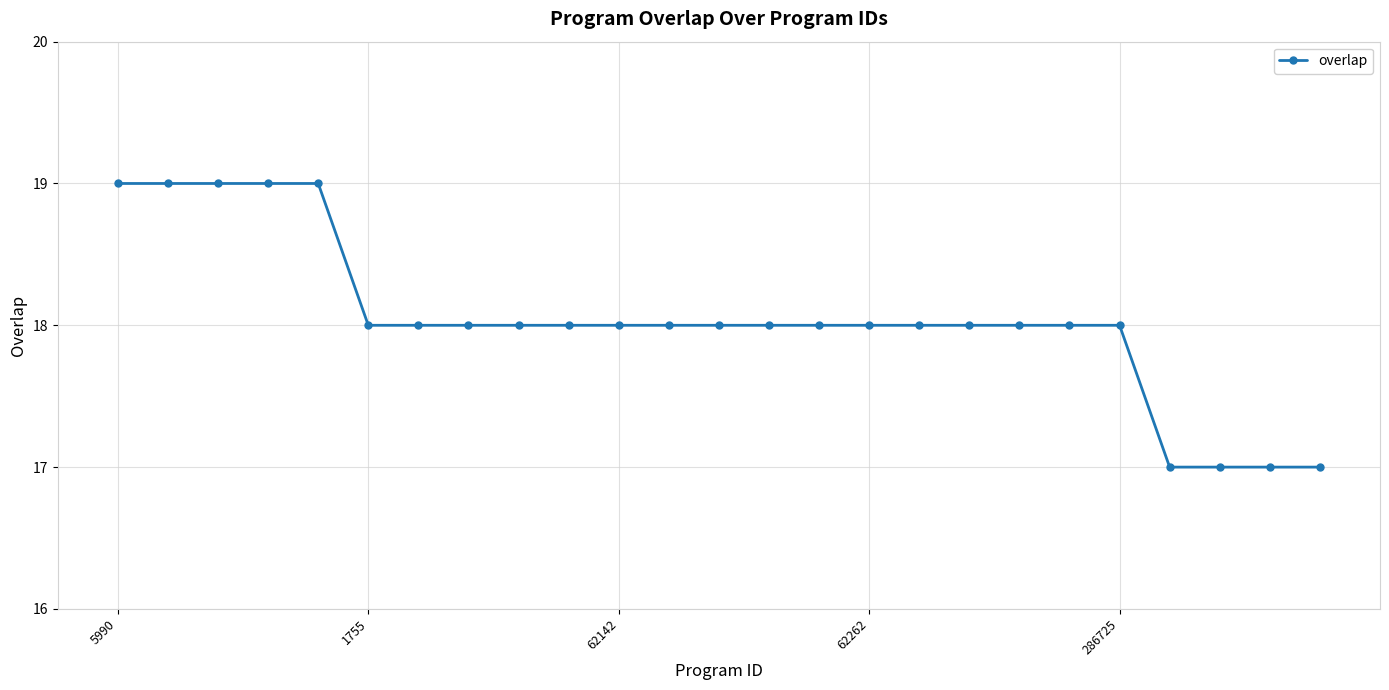

How many series are shown in this chart?

1